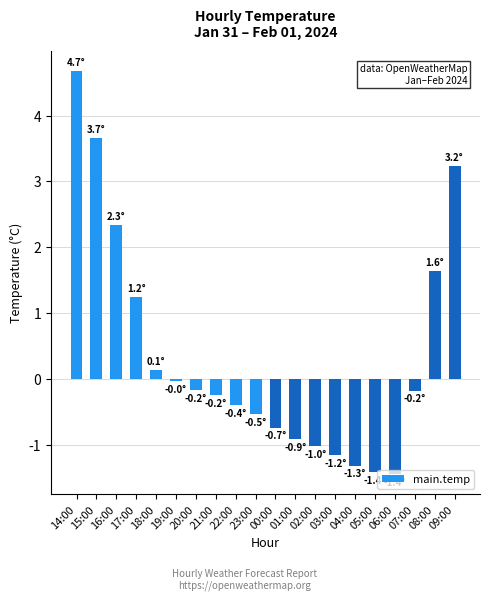

What position from the right is 08:00?

2